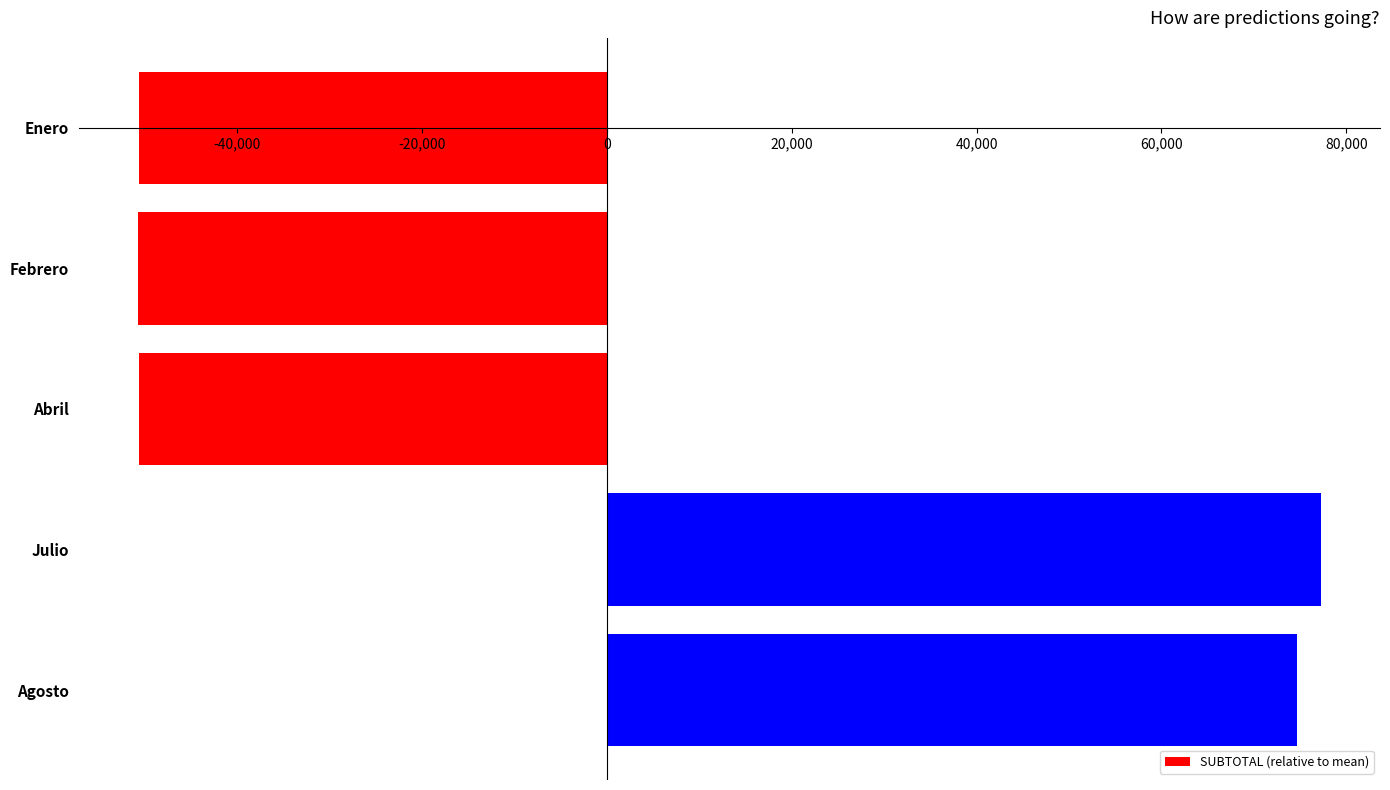

What is the difference between the maximum and minimum values?

127950.3